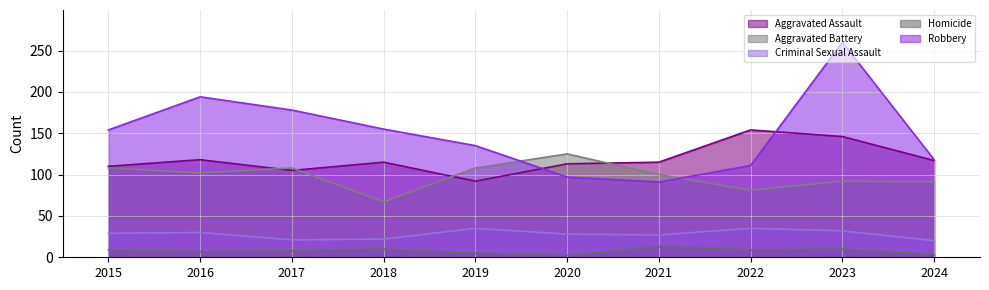

What is the average value of the Criminal Sexual Assault series?

28